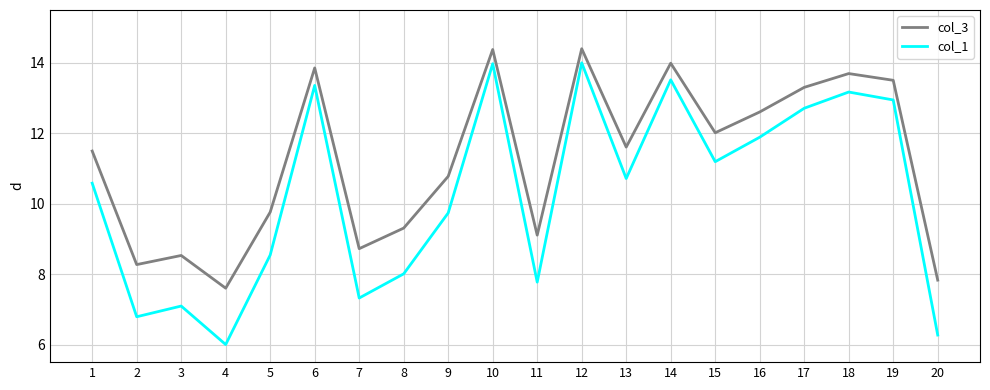

At how many categories does at least one series exceed 6?

20